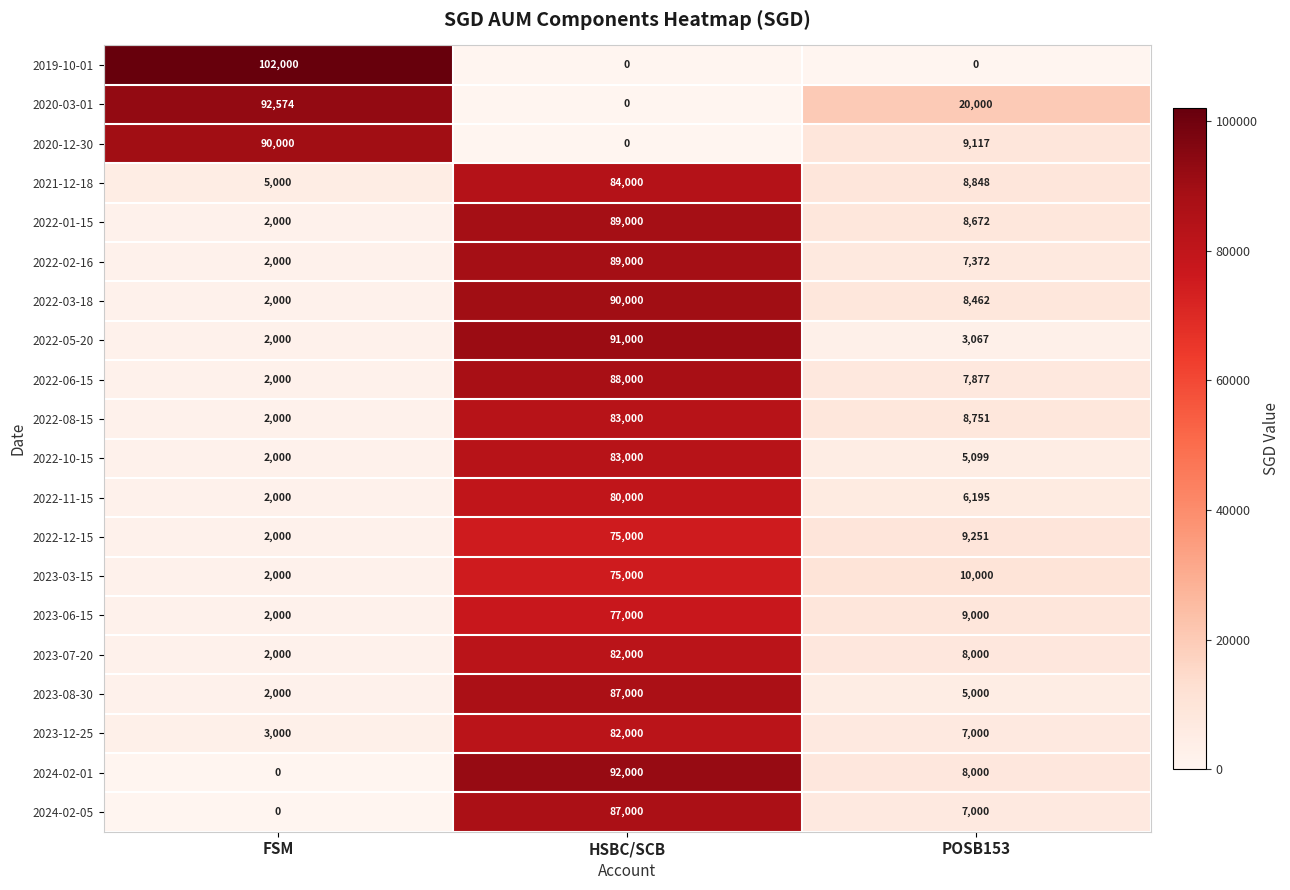

At which category is the sum across all series the highest?

HSBC/SCB